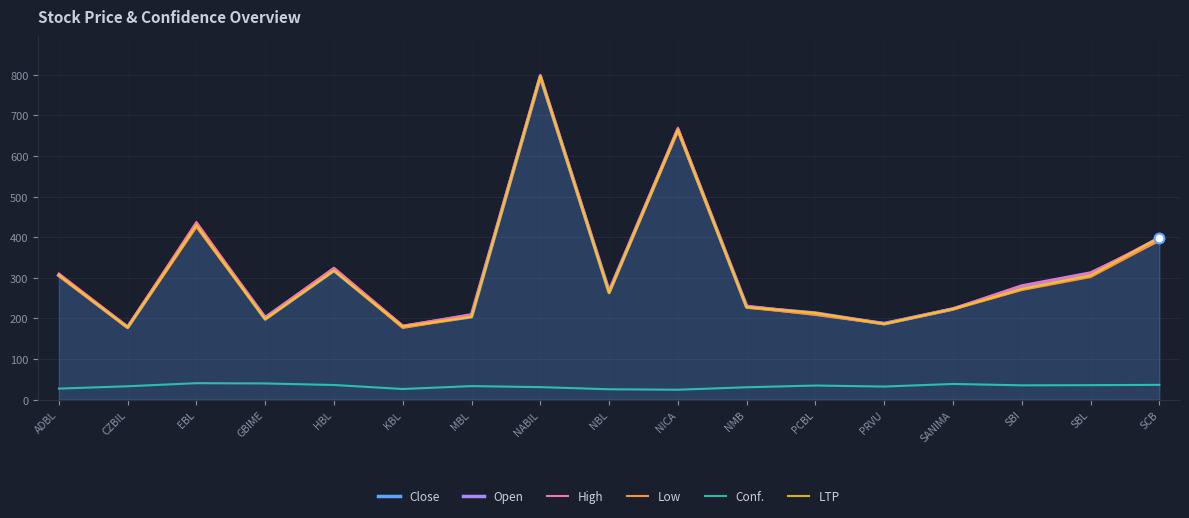

Which series has the widest spread of Y values?

High